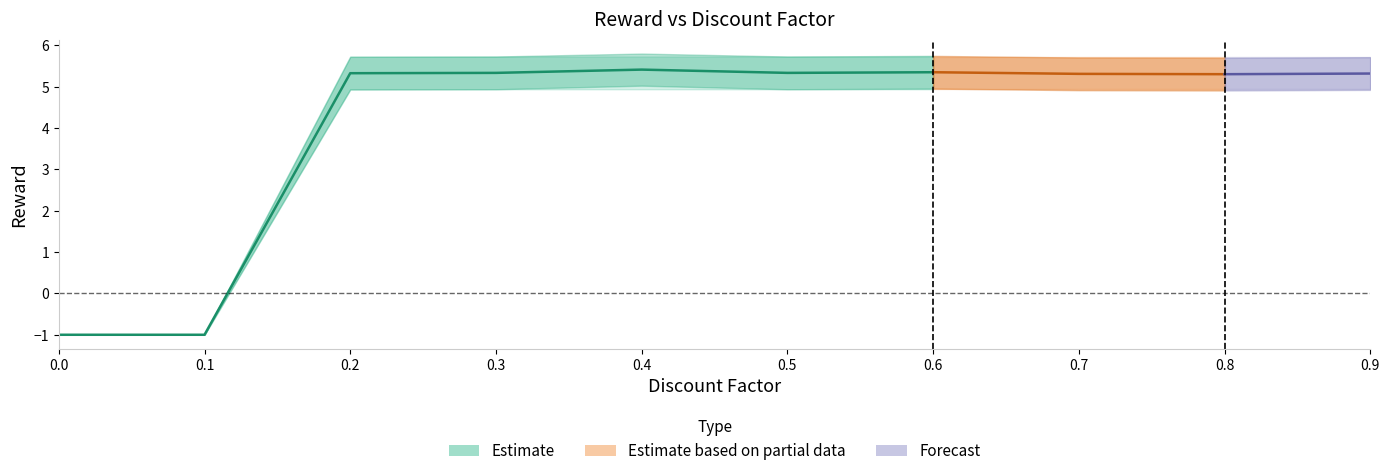

Between 0.1 and 0.0, which is larger?

0.1